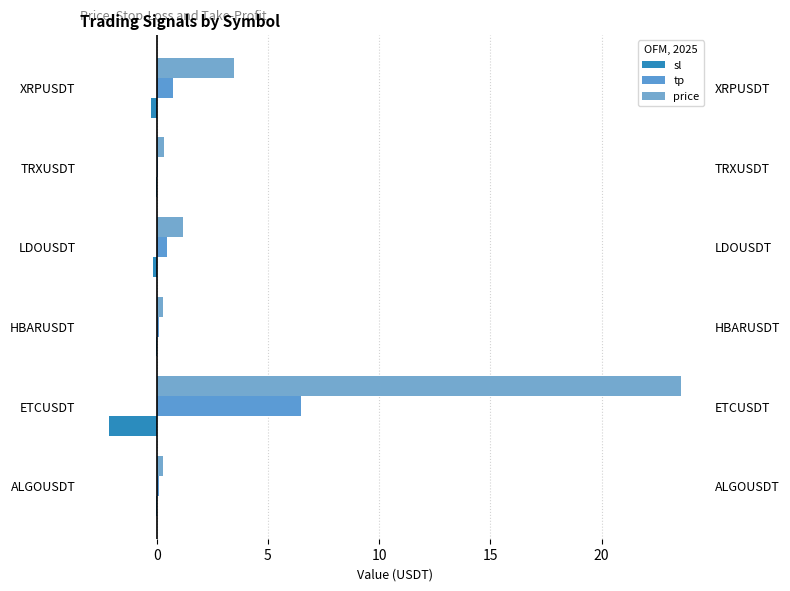

What value does the tp series have at 5?

0.1